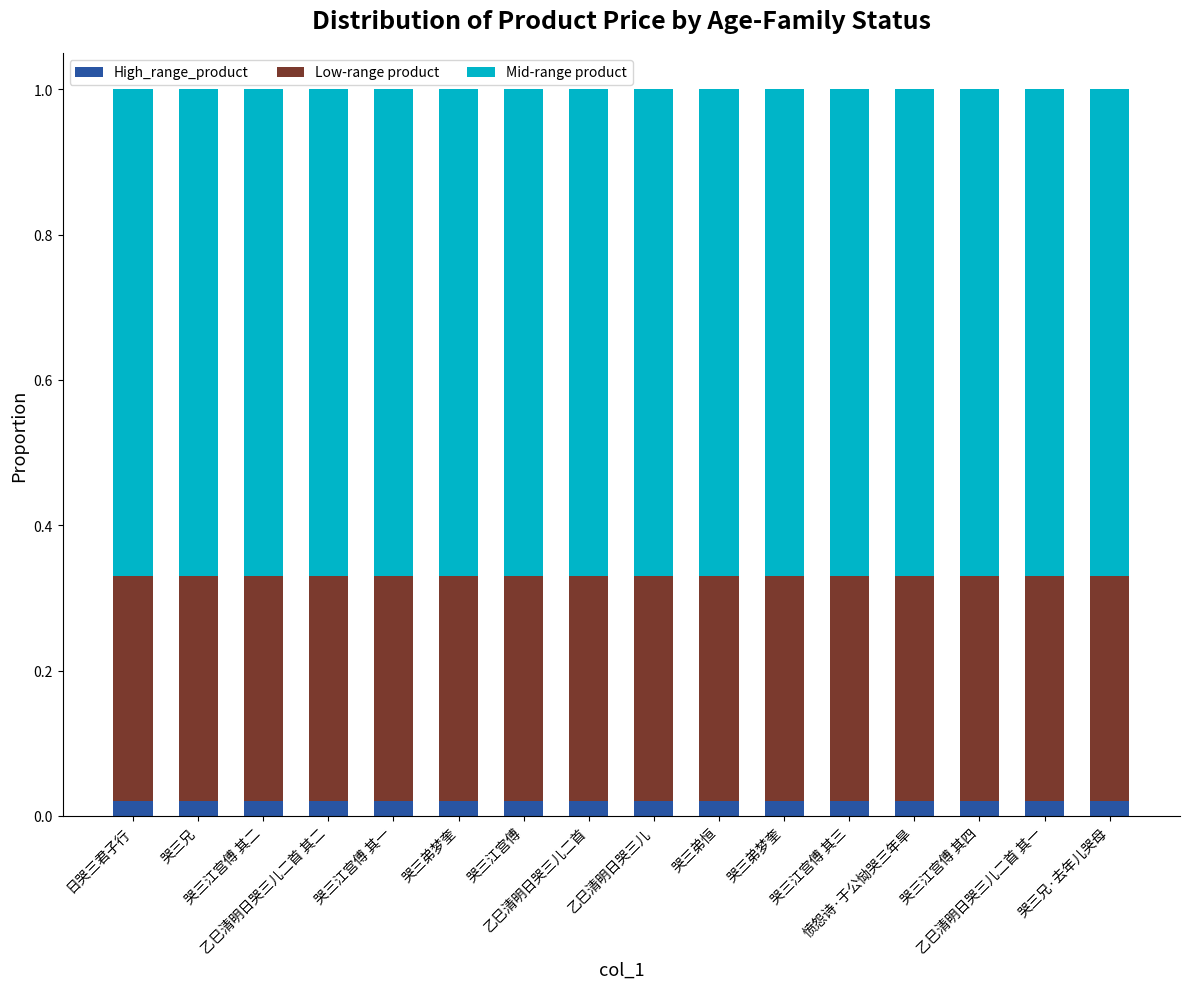

What is the label of the 8th bar from the left?

乙巳清明日哭三儿二首